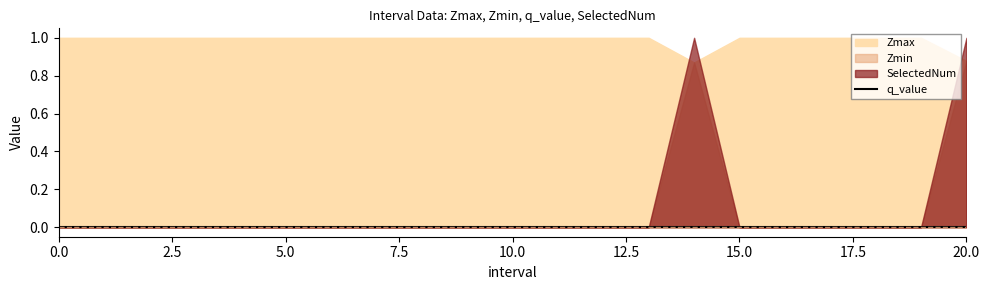

Between 3 and 7, which is larger?

3